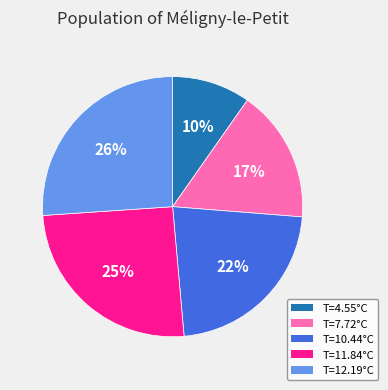

To the nearest percent, what is the average slice percentage?

20%